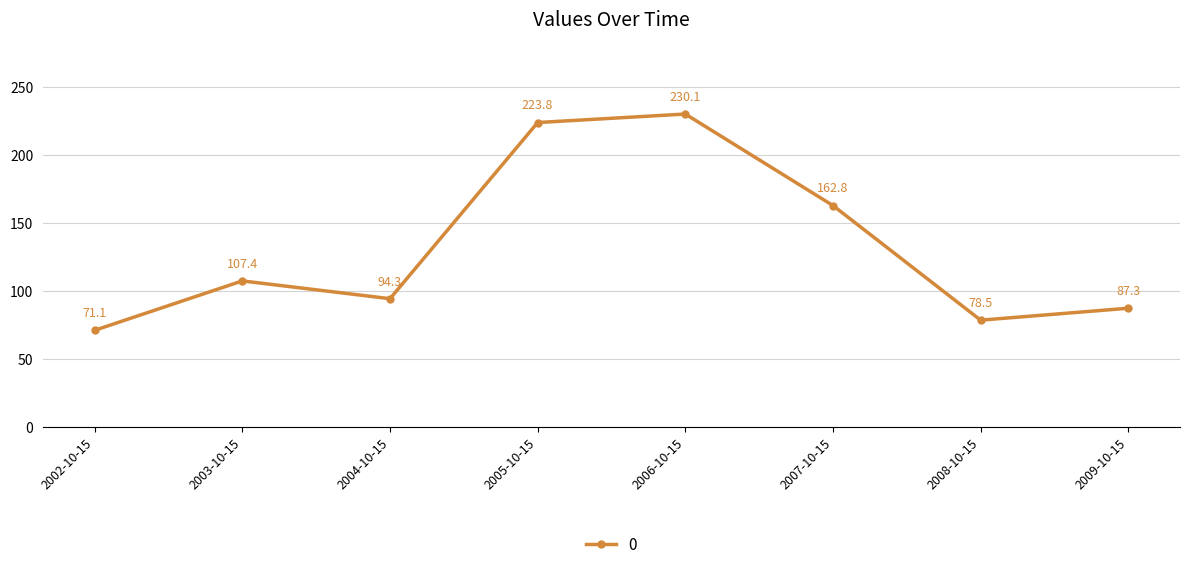

Rank the categories by value from lowest to highest.

2002-10-15, 2008-10-15, 2009-10-15, 2004-10-15, 2003-10-15, 2007-10-15, 2005-10-15, 2006-10-15